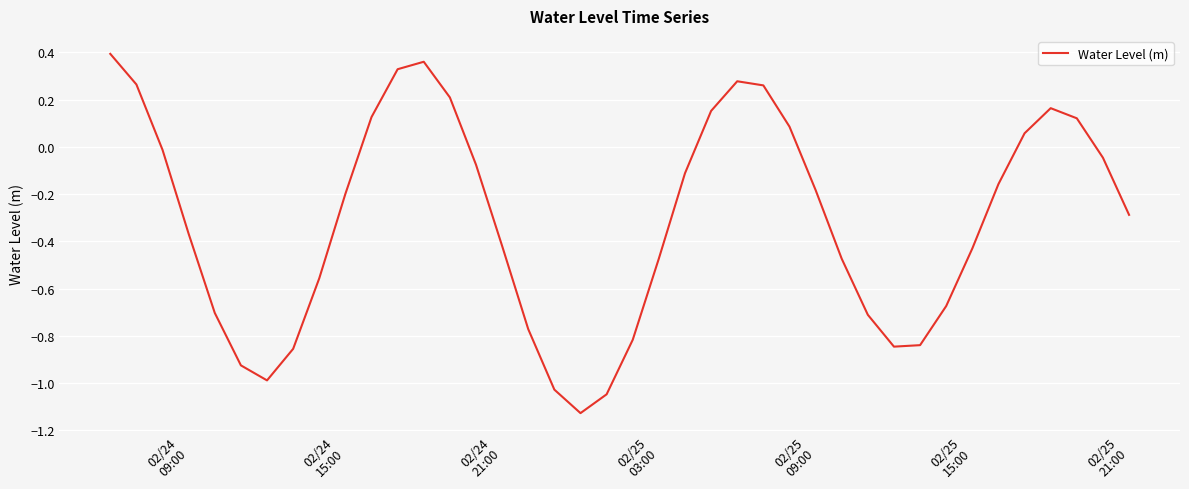

What is the difference between the maximum and minimum values?

1.5